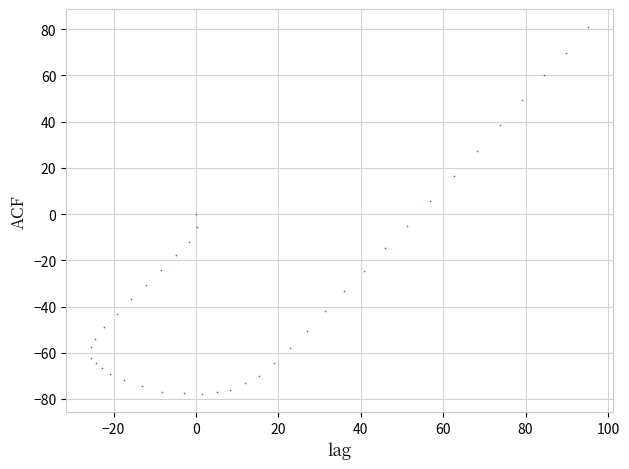

What is the range of Y values (max minus min)?

158.6